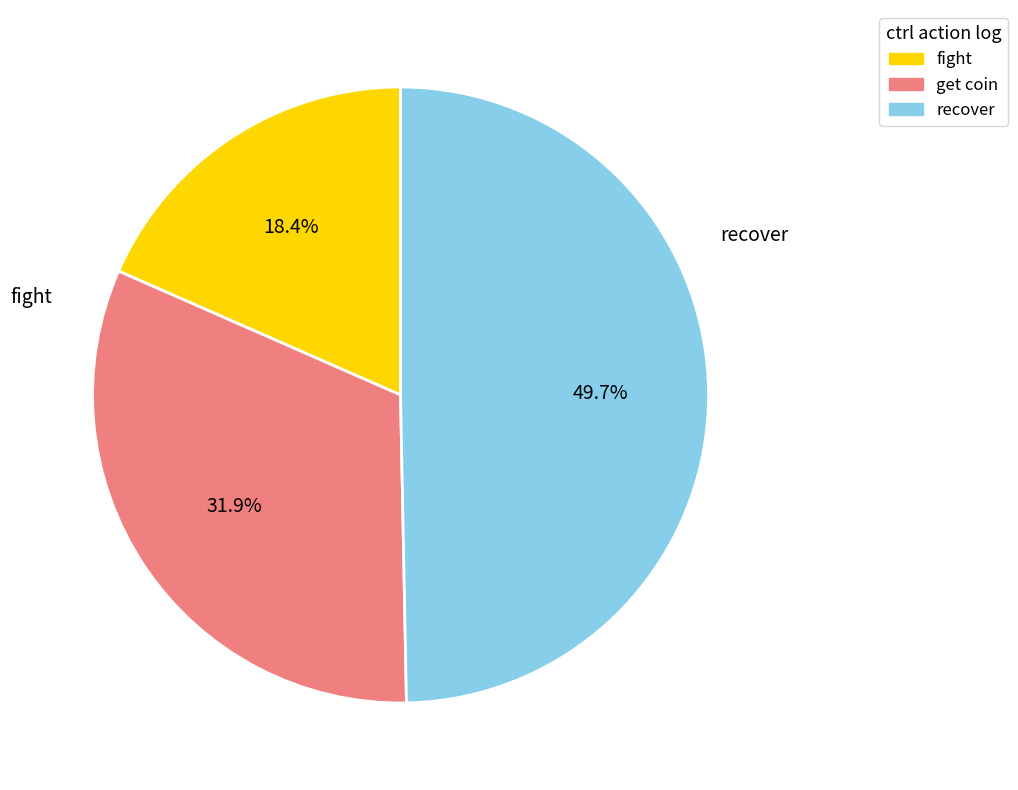

Is fight the majority of the pie?

No